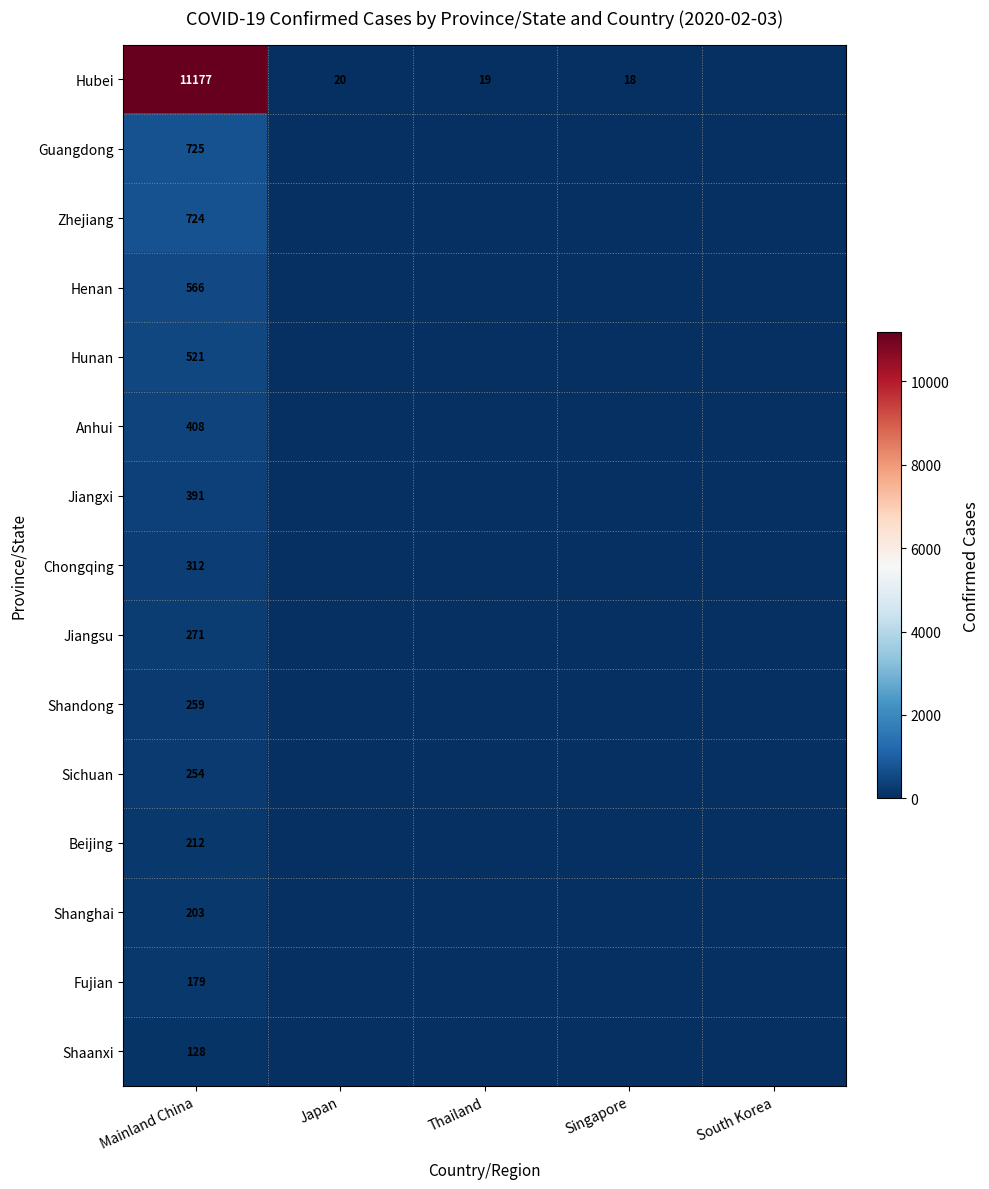

The value of Fujian at Mainland China is 179. True or false?

True